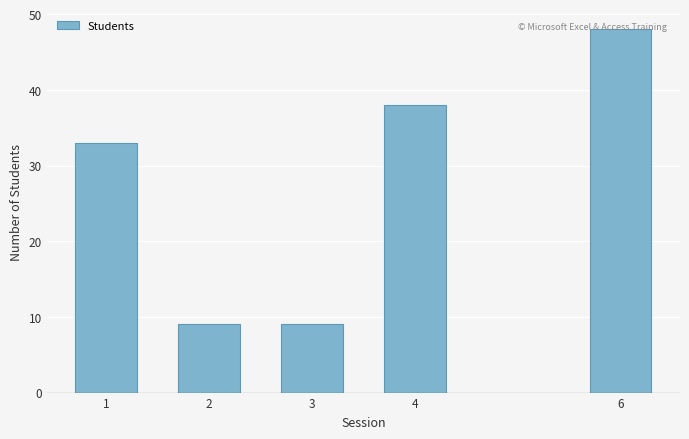

What is the average value?

27